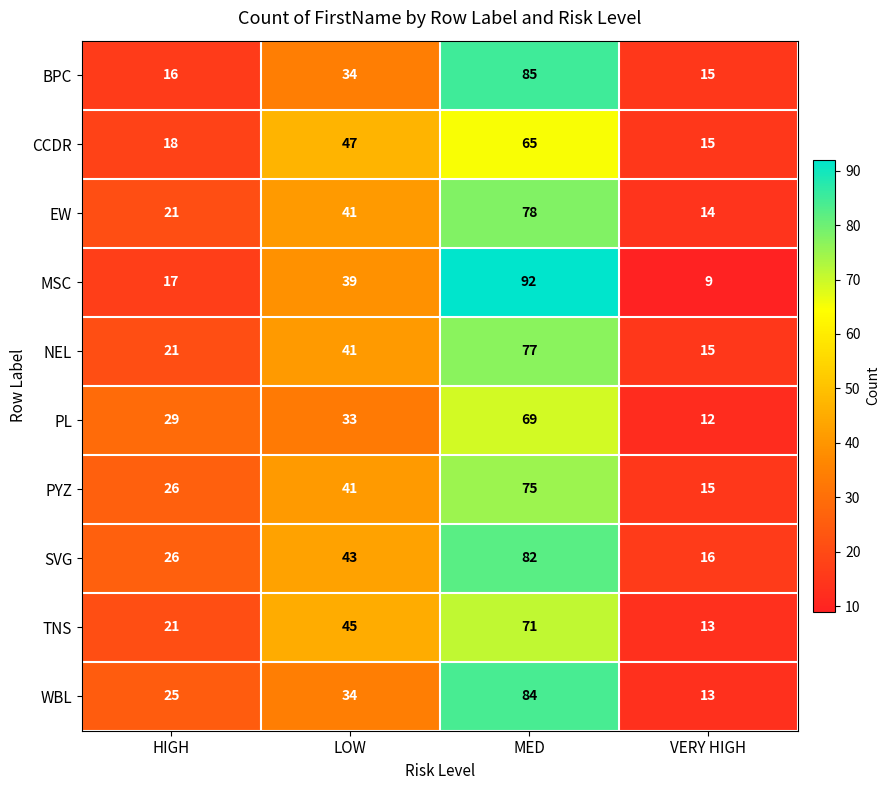

What is the sum of the MSC values at LOW and HIGH?

56